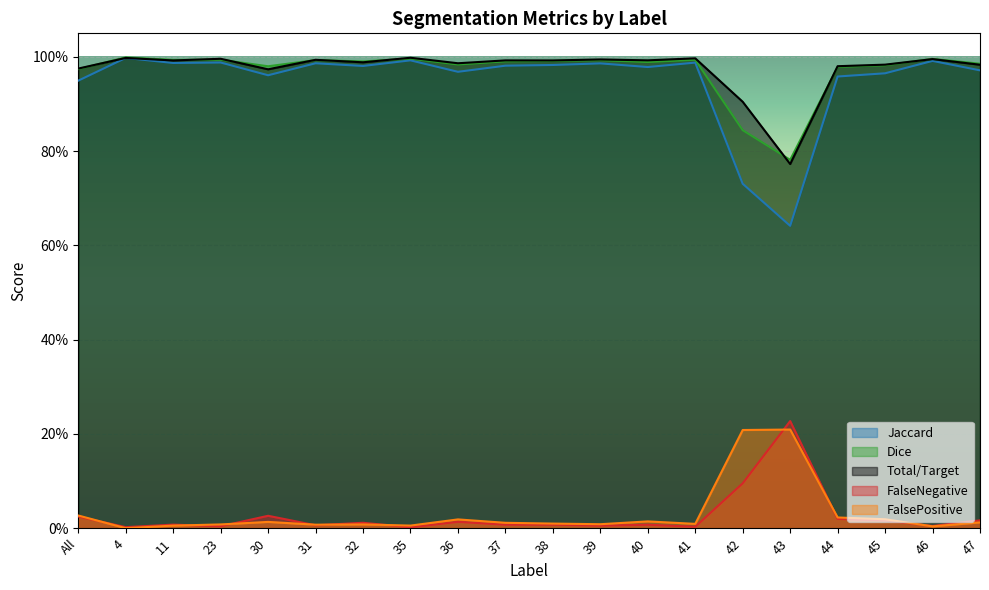

What are all the series names shown in the legend?

Jaccard, Dice, Total/Target, FalseNegative, FalsePositive